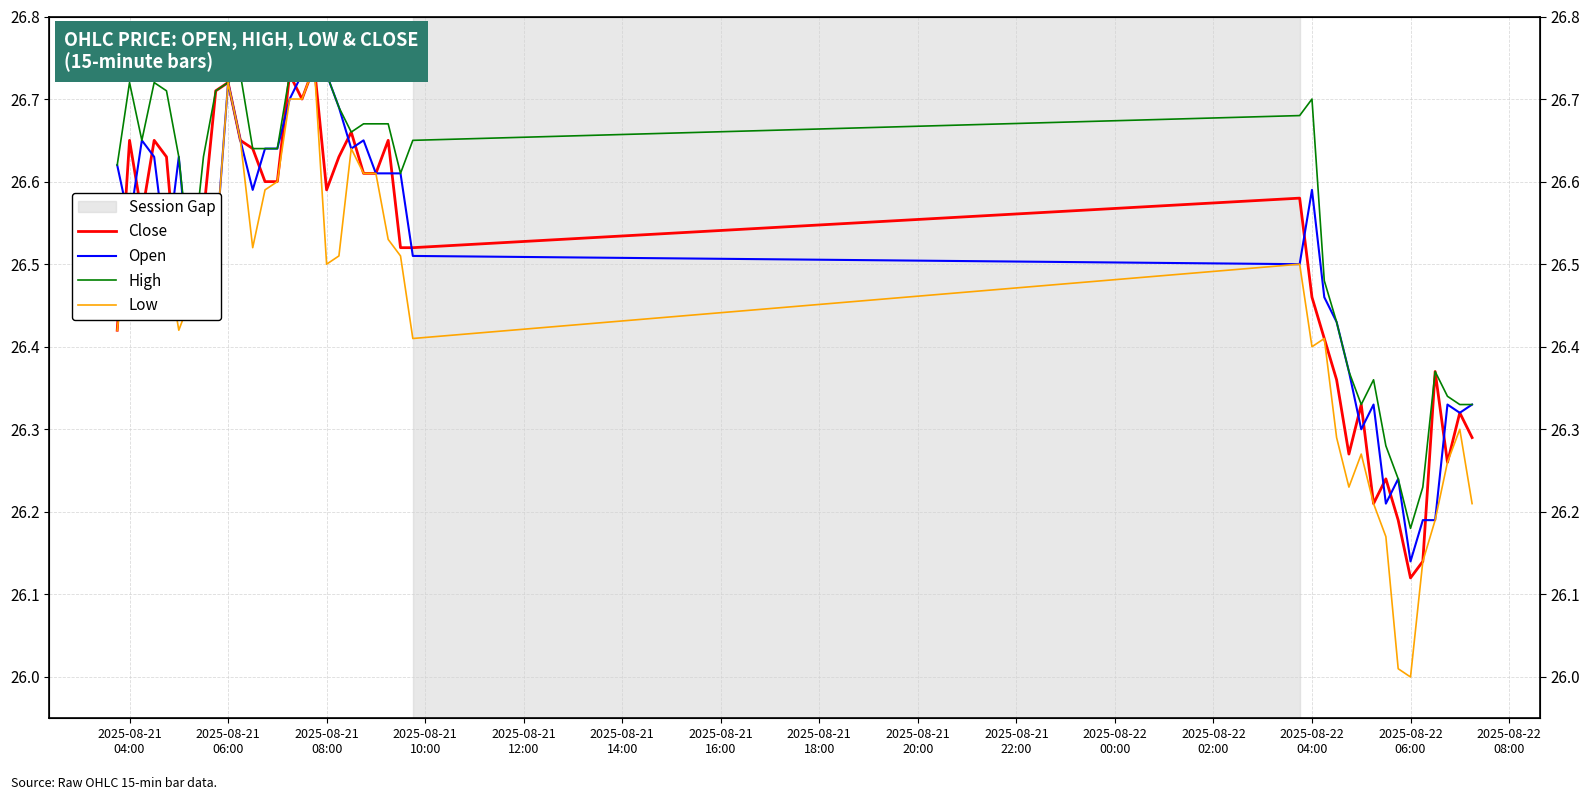

How many lines are shown in the chart?

4